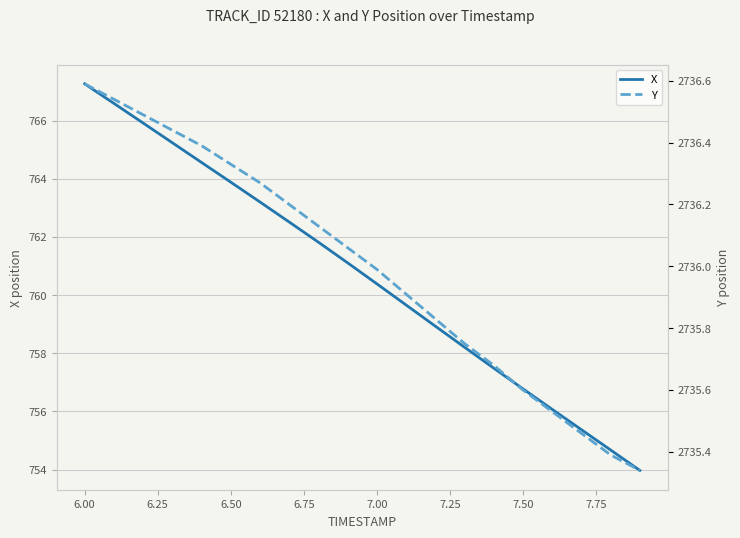

True or false: Y has more than 0 interior local peaks.

False